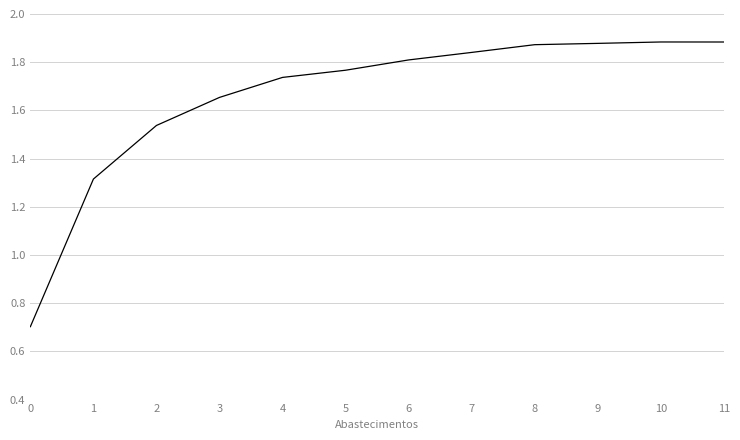

The chart shows a value of 0.7 at 0. True or false?

True